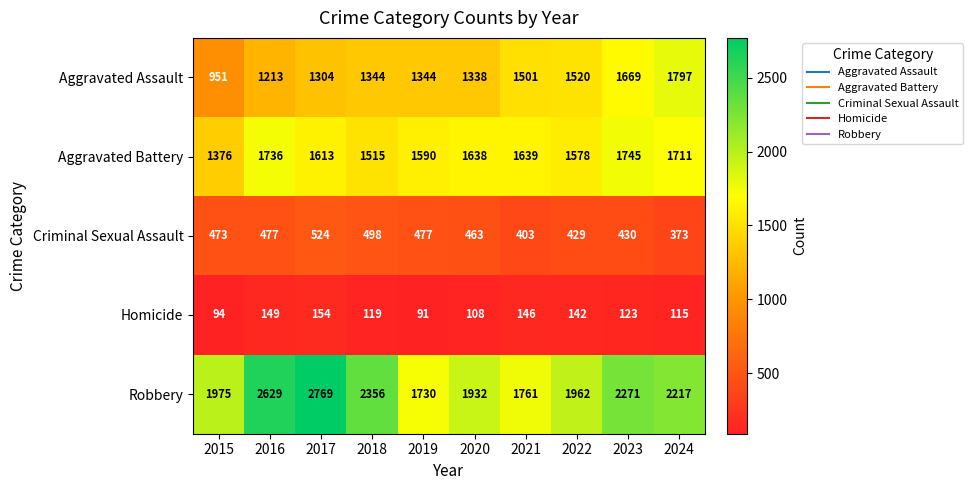

What is the spread (max minus min) of values at 2017?

2615